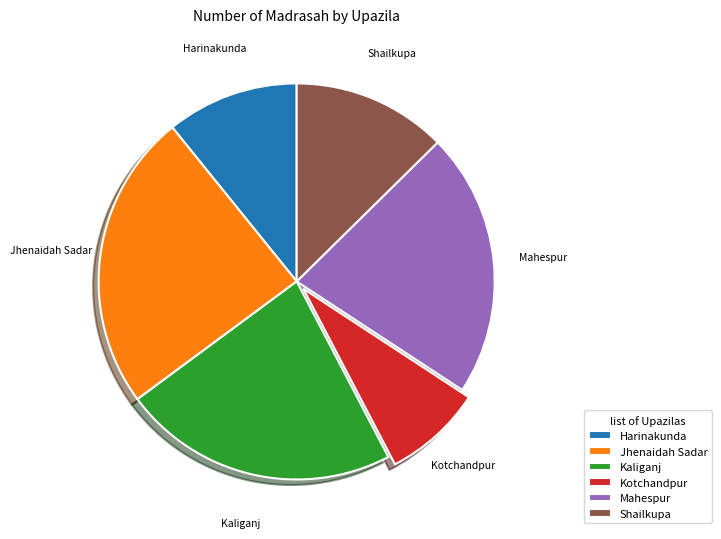

Rank the categories by value from highest to lowest.

Jhenaidah Sadar, Kaliganj, Mahespur, Shailkupa, Harinakunda, Kotchandpur